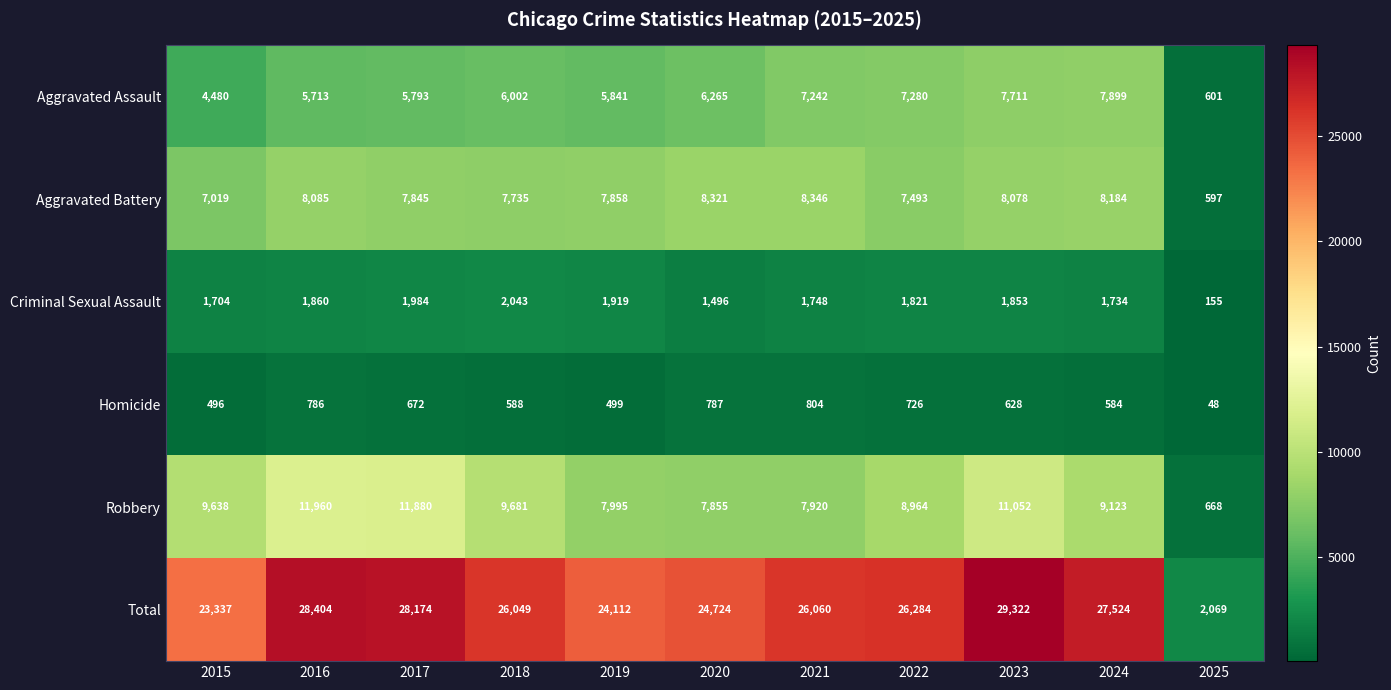

At 2024, list the series in order from smallest to largest.

Homicide, Criminal Sexual Assault, Aggravated Assault, Aggravated Battery, Robbery, Total